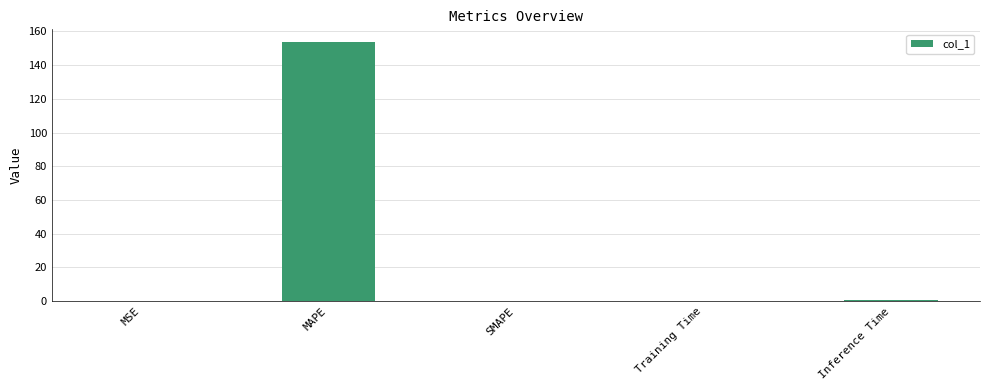

What is the change in value from MAPE to SMAPE?

-153.5